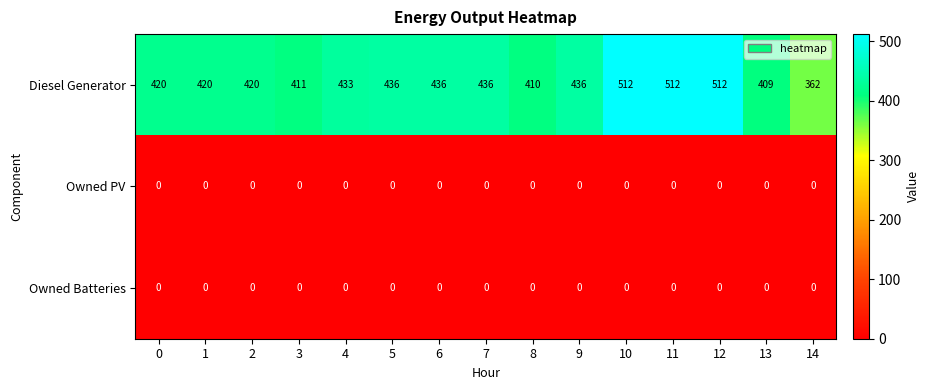

Is it true that Owned PV equals 0 at 10?

True